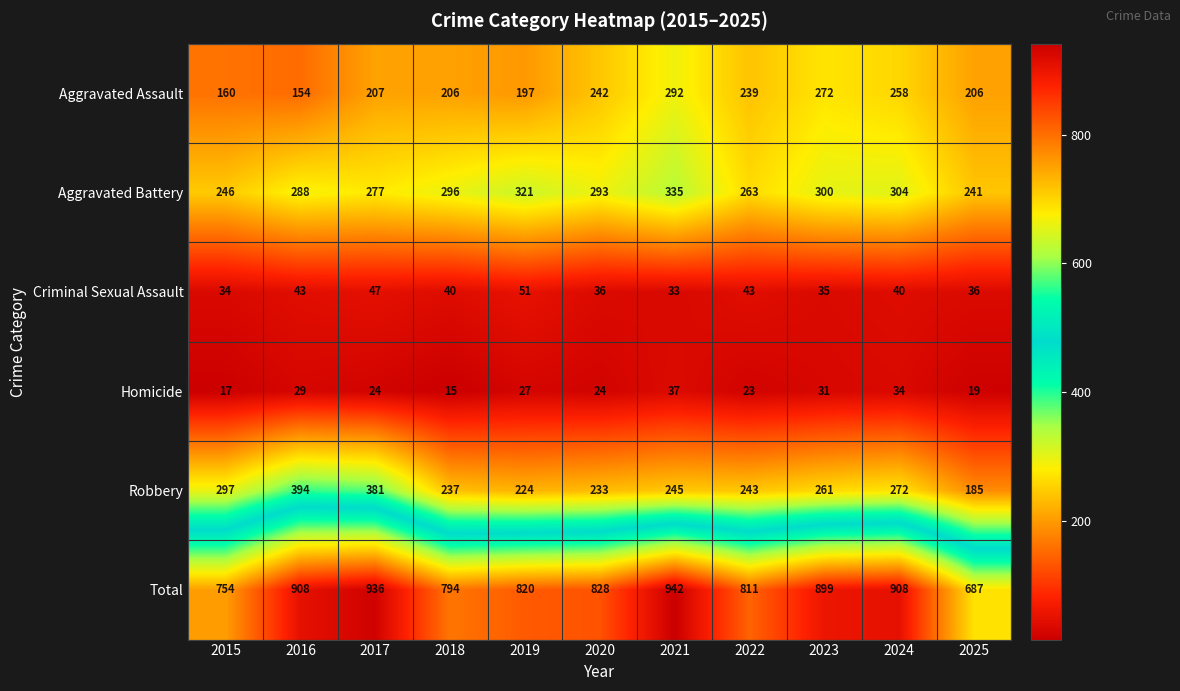

What is the total value across all series at 2024?

1816